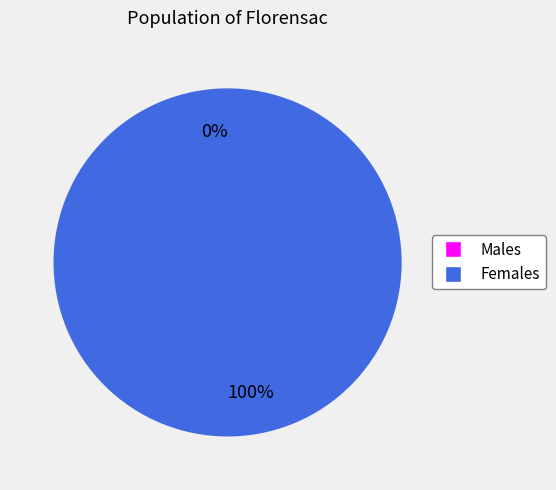

Combined, do 0 and 1 account for over 50%?

Yes